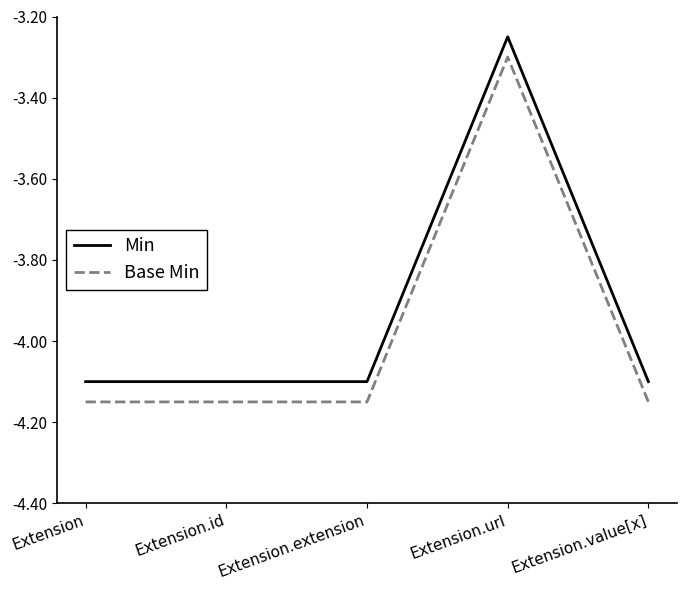

True or false: Base Min has more than 0 interior local peaks.

True